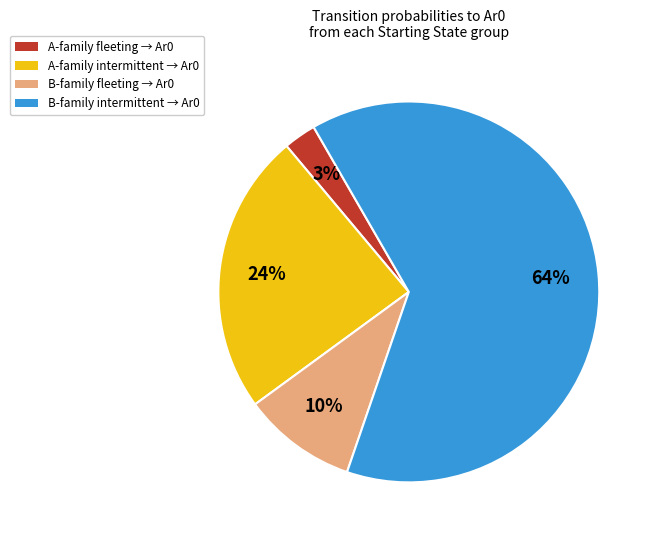

What percentage is the B-family fleeting → Ar0 slice, to the nearest percent?

10%